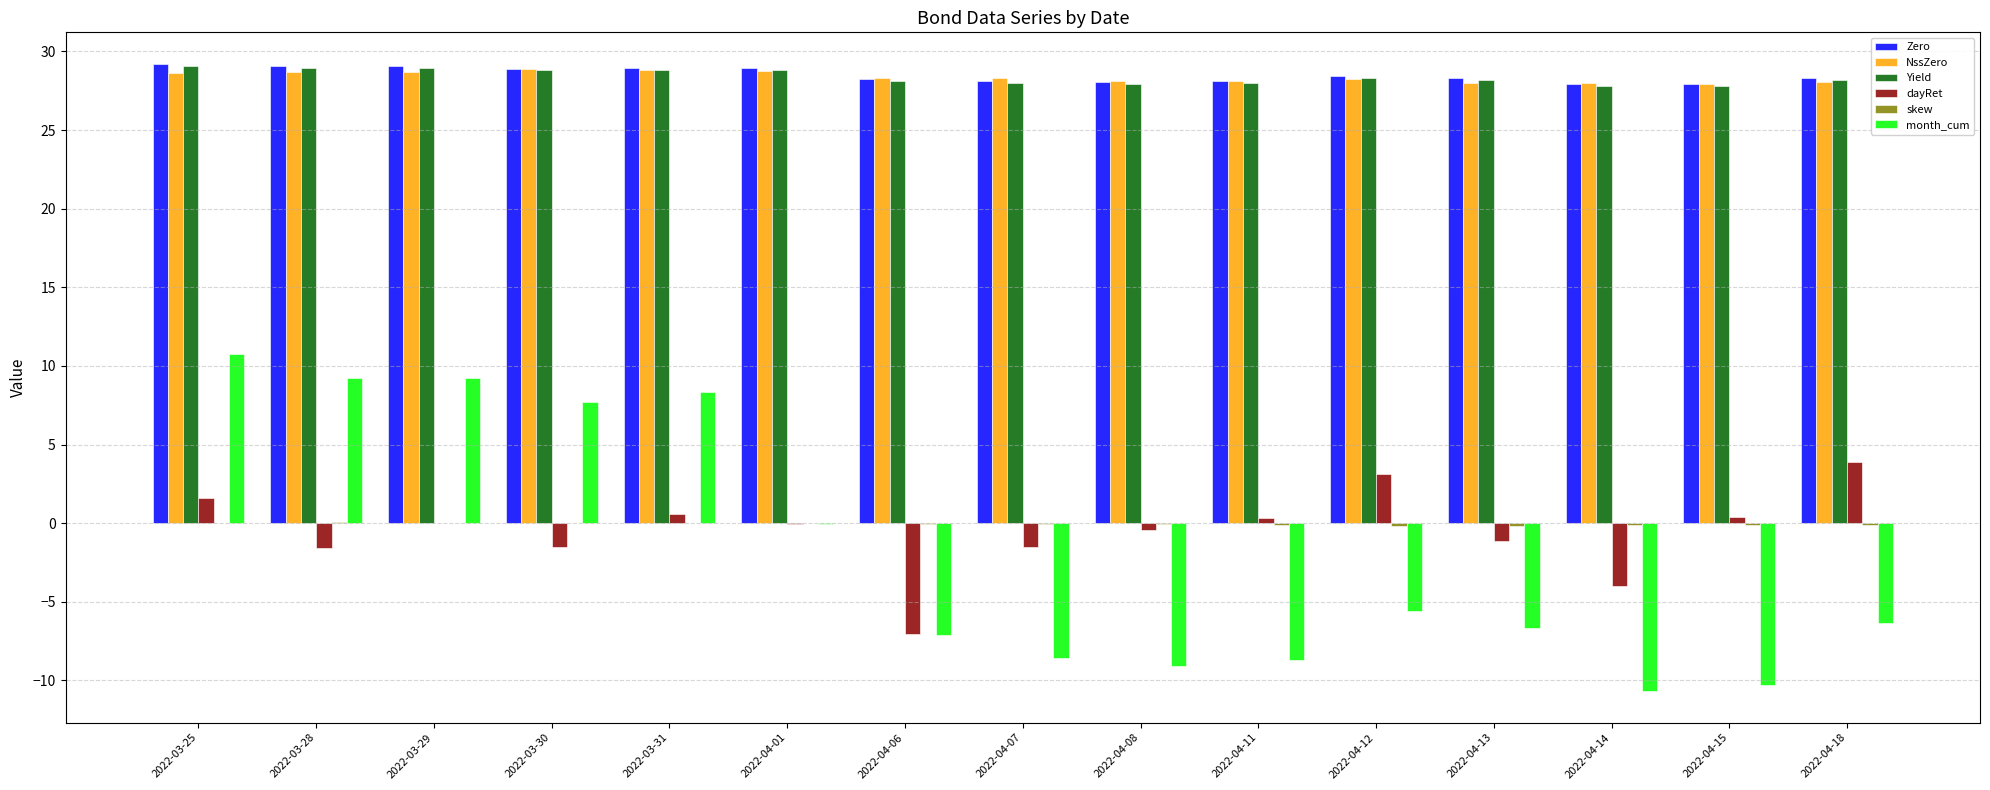

What is the highest value of the Yield series?

29.1